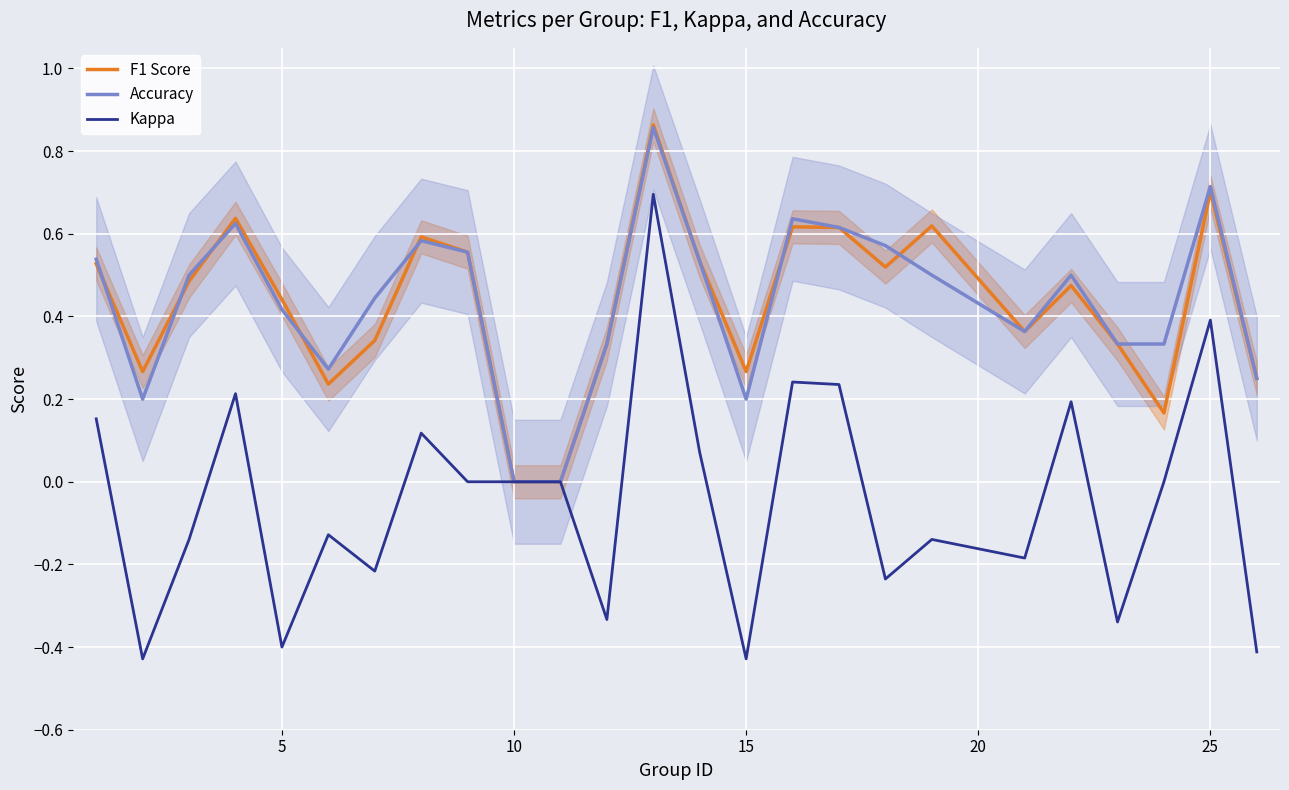

The value of F1 Score at 15 is 0.4. True or false?

False